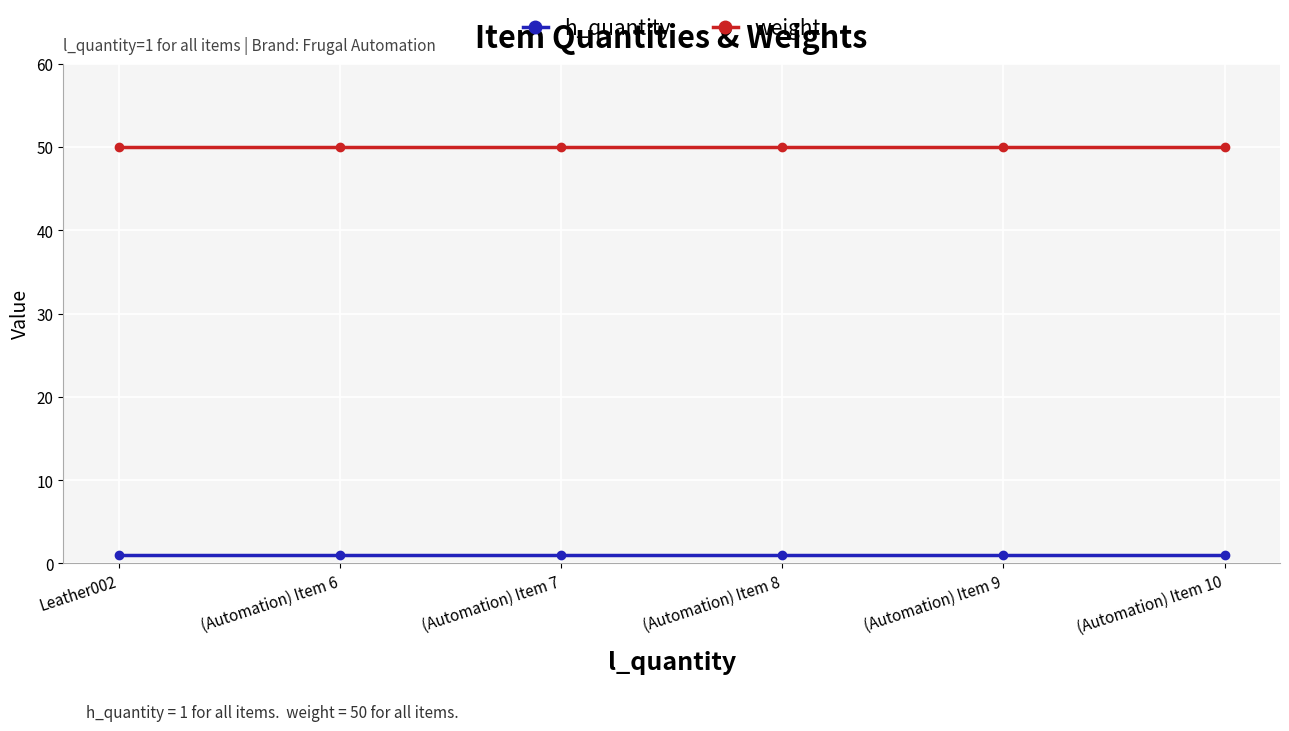

The value of h_quantity at Leather002 is 1. True or false?

True